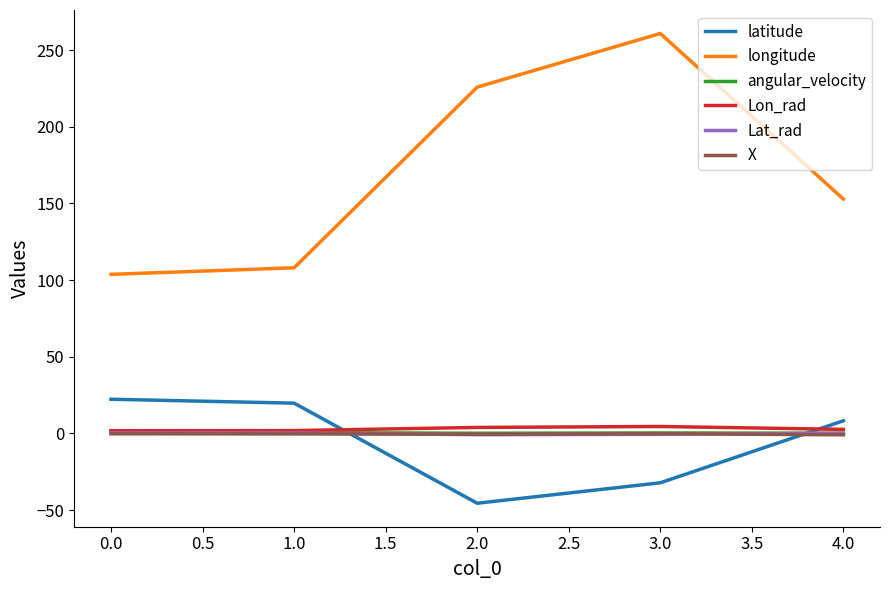

Is the value of X at 1.0 greater than the value of longitude at 4.0?

No